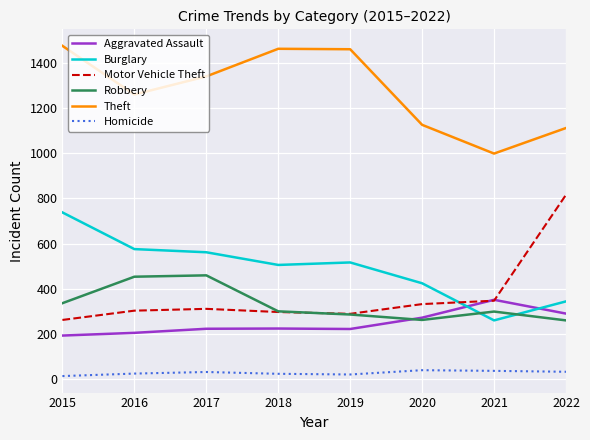

How many distinct data groups are displayed?

6